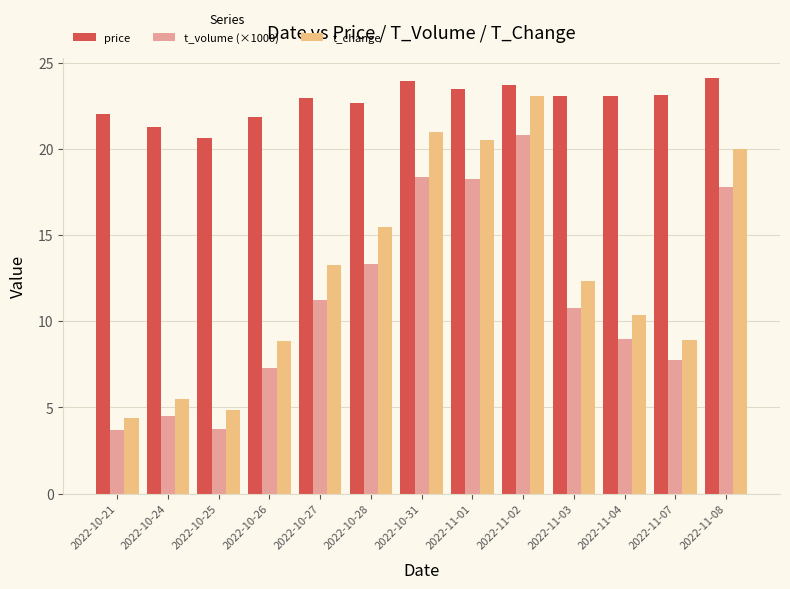

Which series has the largest range (max minus min)?

t_change